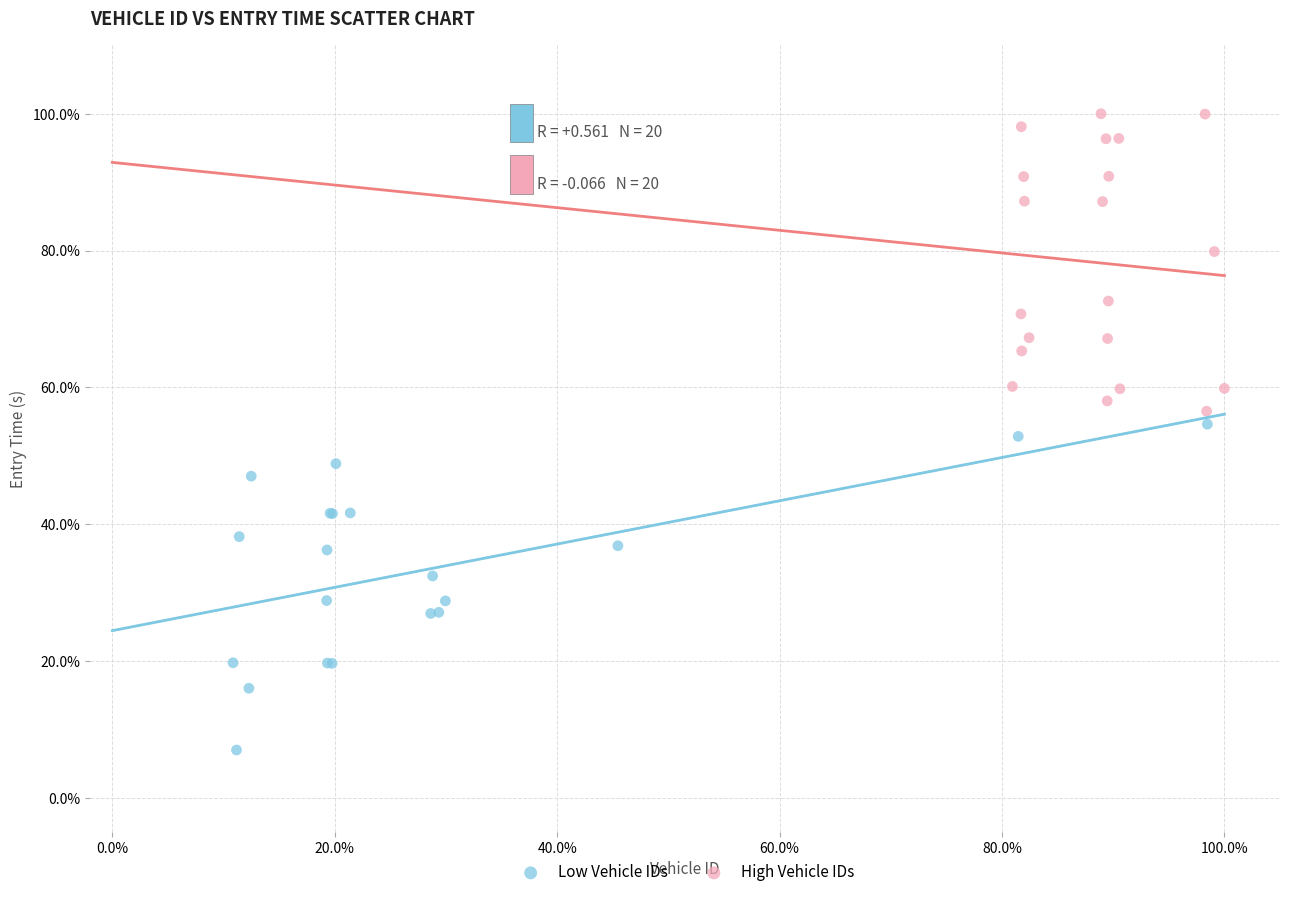

Which series has the largest Y range (max minus min)?

Low Vehicle IDs